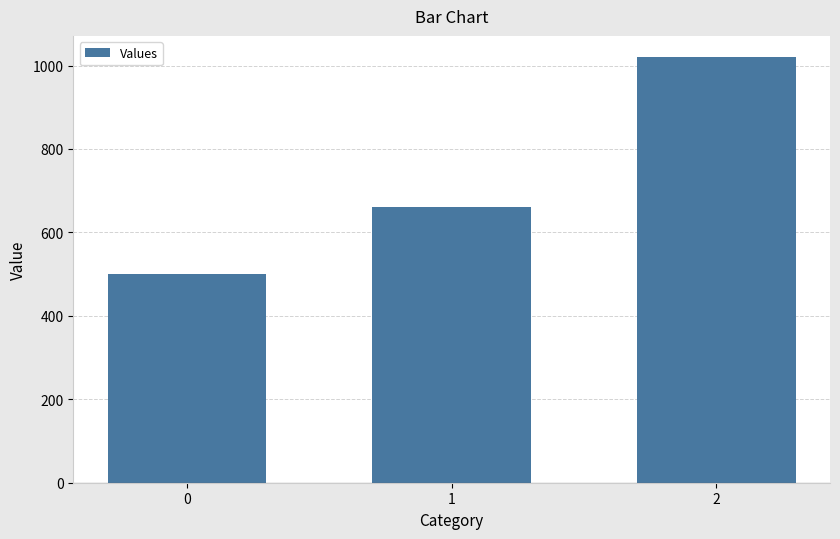

Between 1 and 2, which is larger?

2